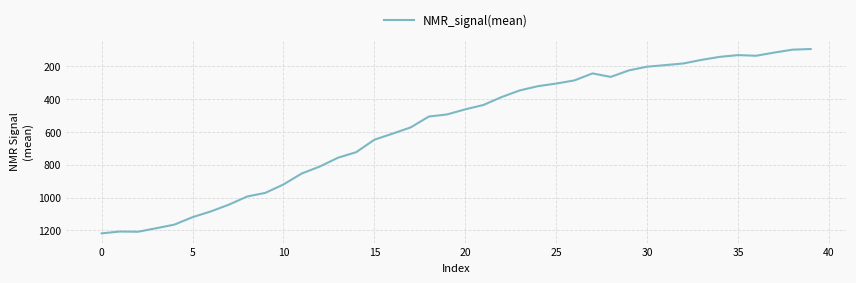

Is this an area chart (filled region under the line)?

No